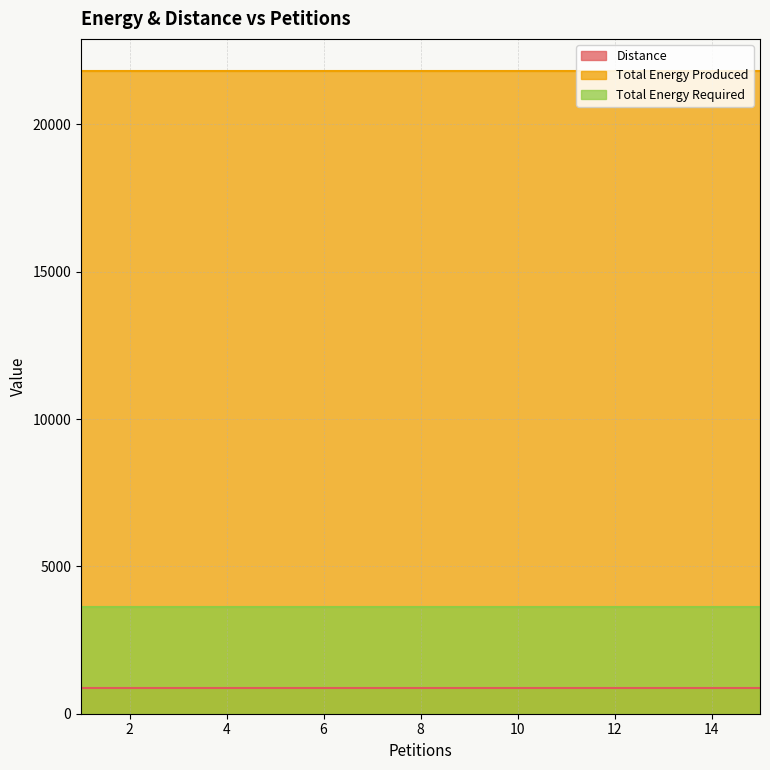

At how many categories does at least one series exceed 15503?

15